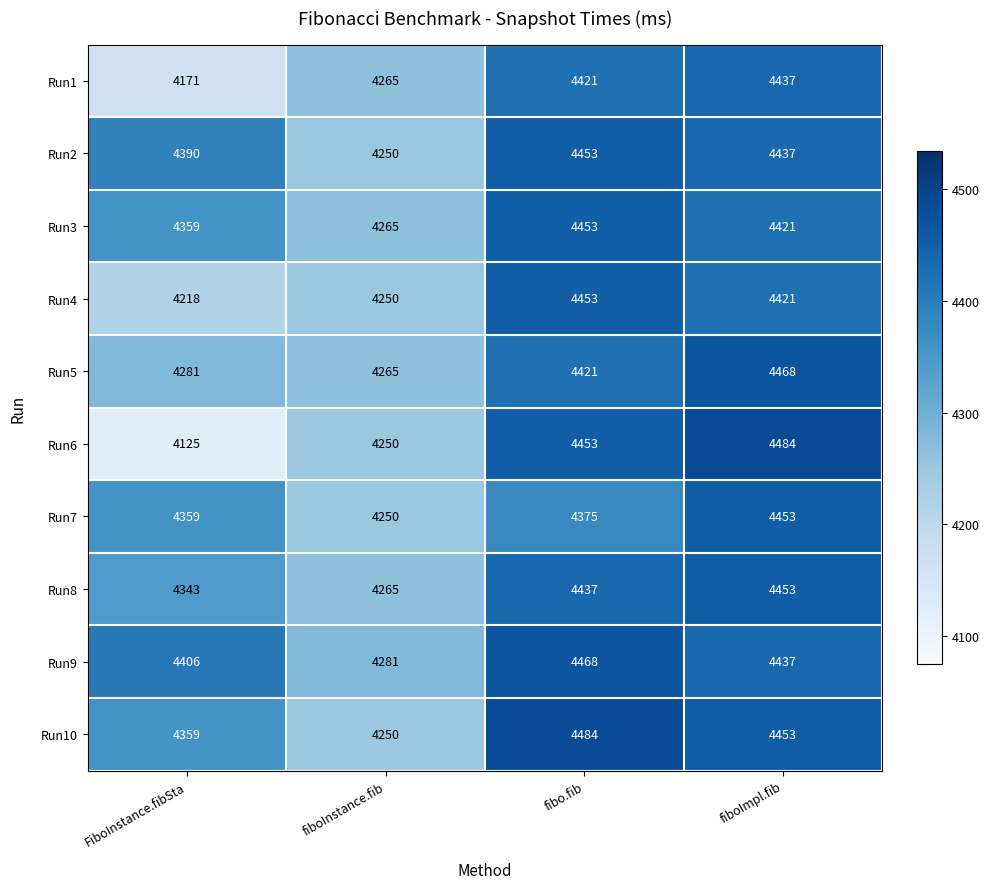

What is the total value across all series at FiboInstance.fibSta?

43011